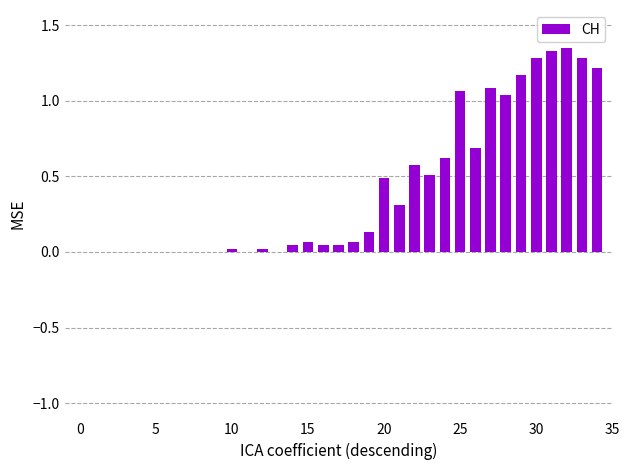

What is the sum of all values?

14.5